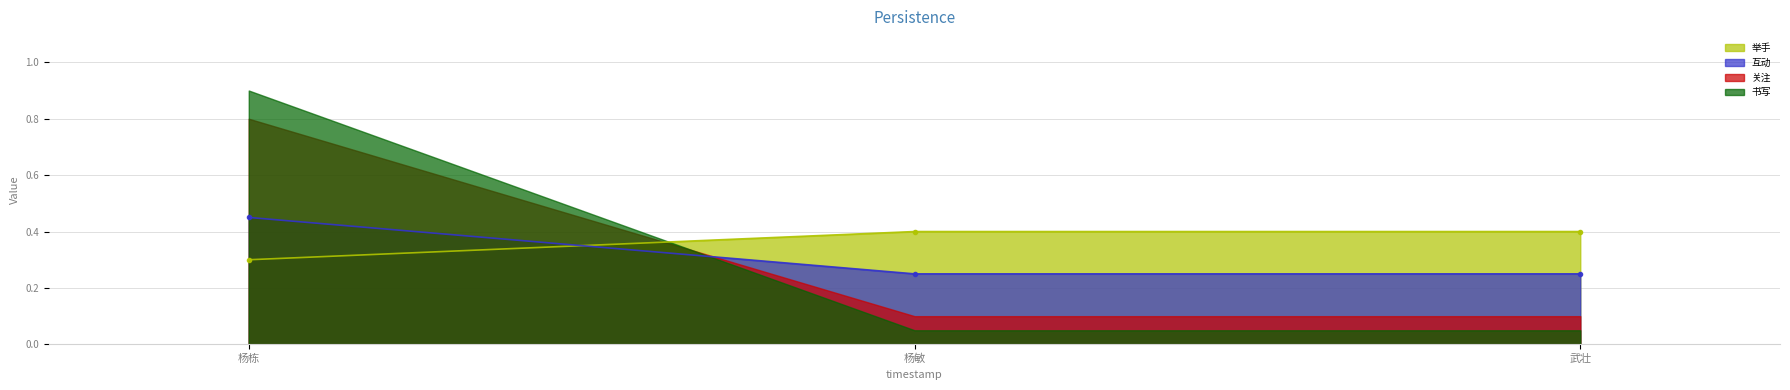

Count the 互动 values in the range 0 to 1.

3